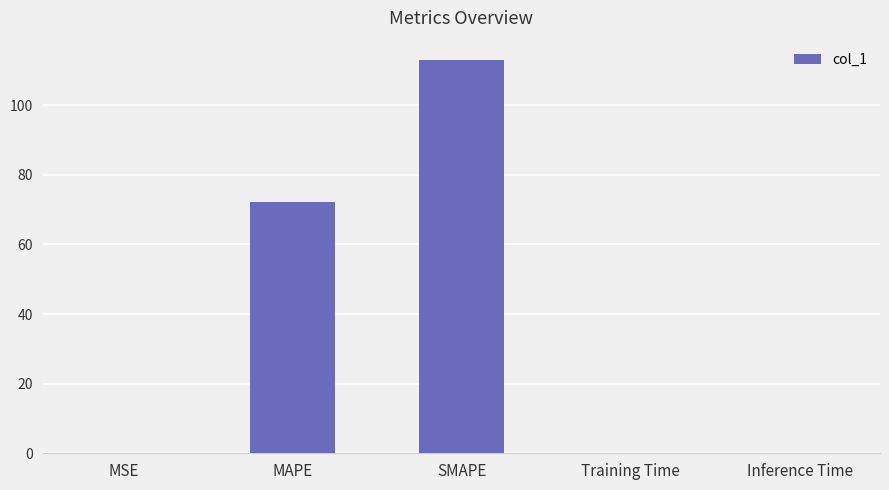

How many series are shown in this chart?

1